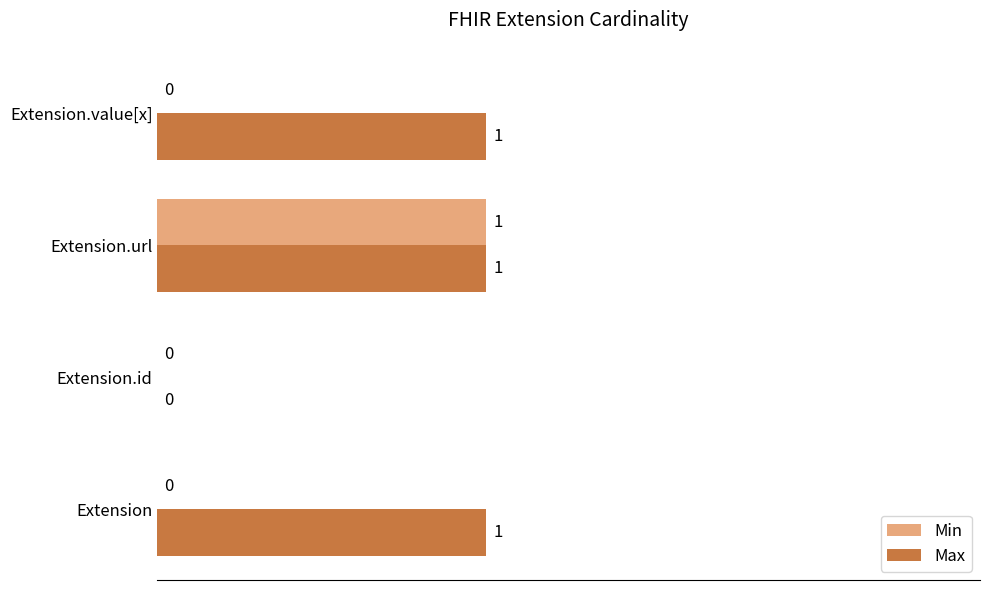

The value of Min at Extension.value[x] is 0. True or false?

True